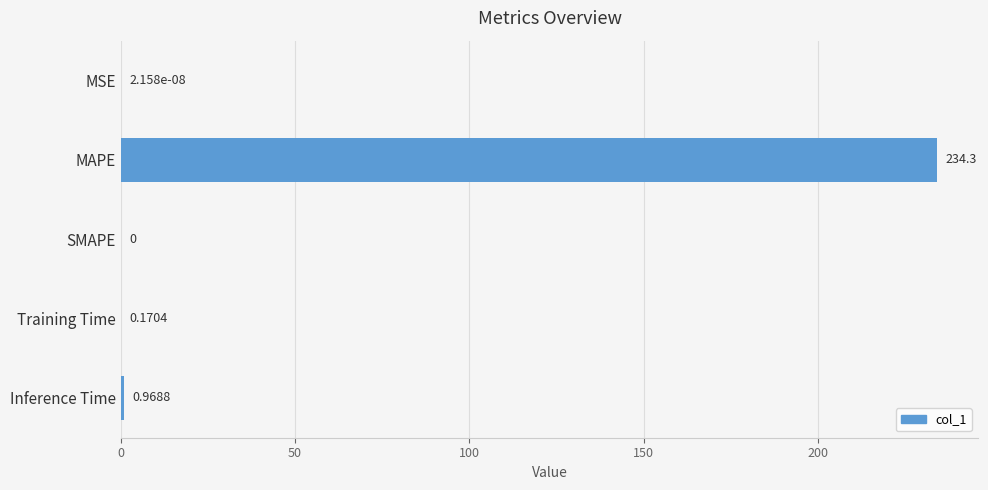

What is the sum of all values?

235.4